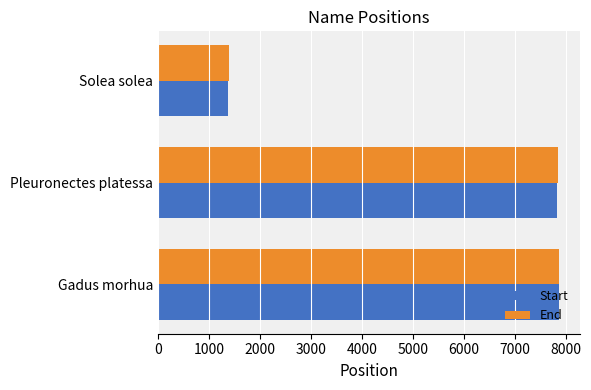

What is the maximum value shown in the chart?

7874